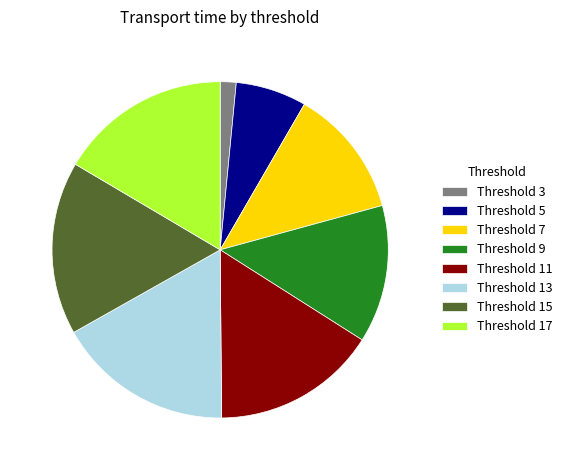

Count the number of slices in the pie.

8